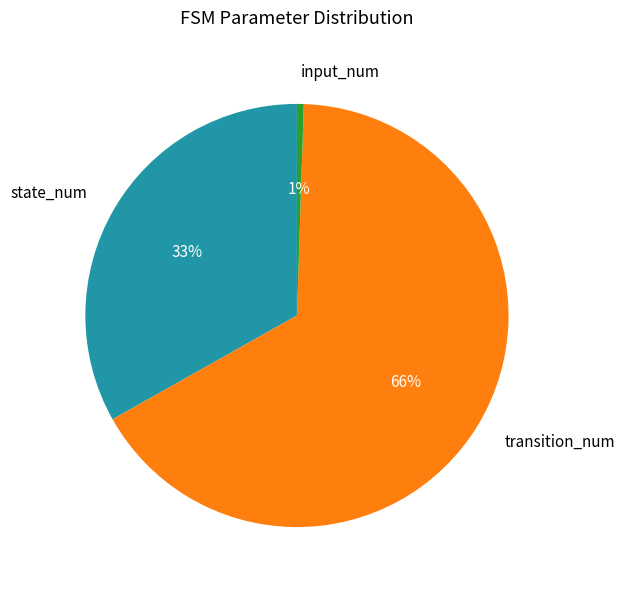

Count the number of slices in the pie.

3